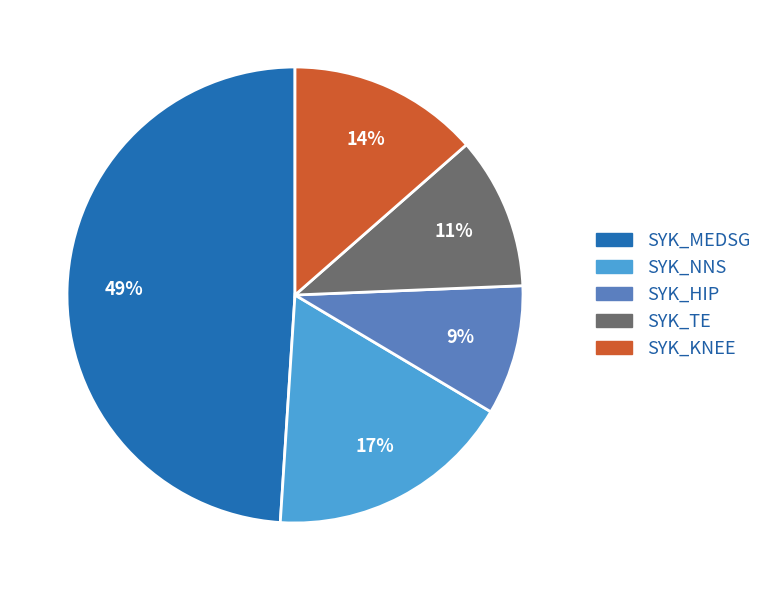

Do SYK_NNS and SYK_KNEE together represent more than half of the pie?

No